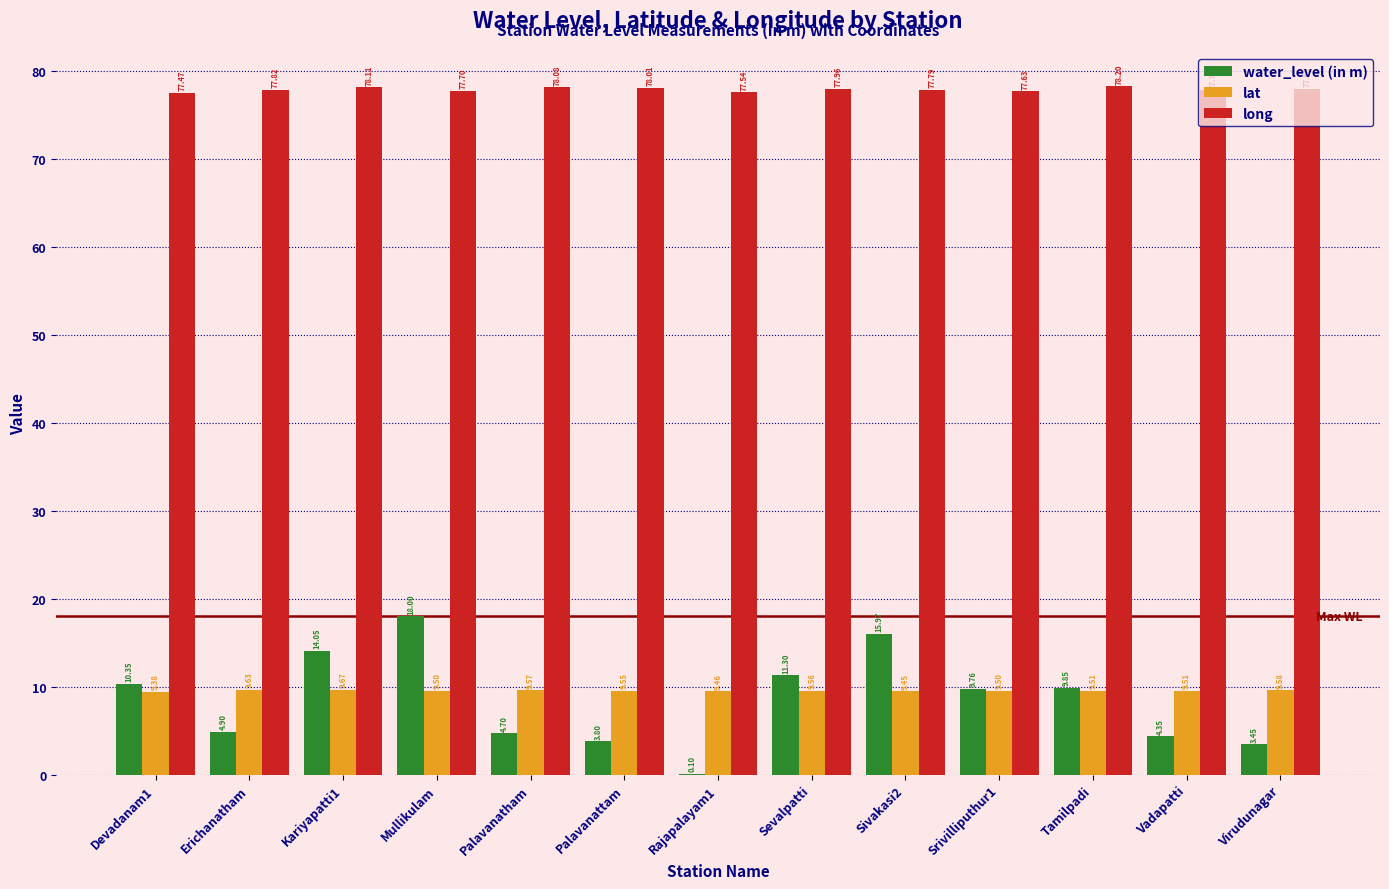

What are all the series names shown in the legend?

water_level (in m), lat, long